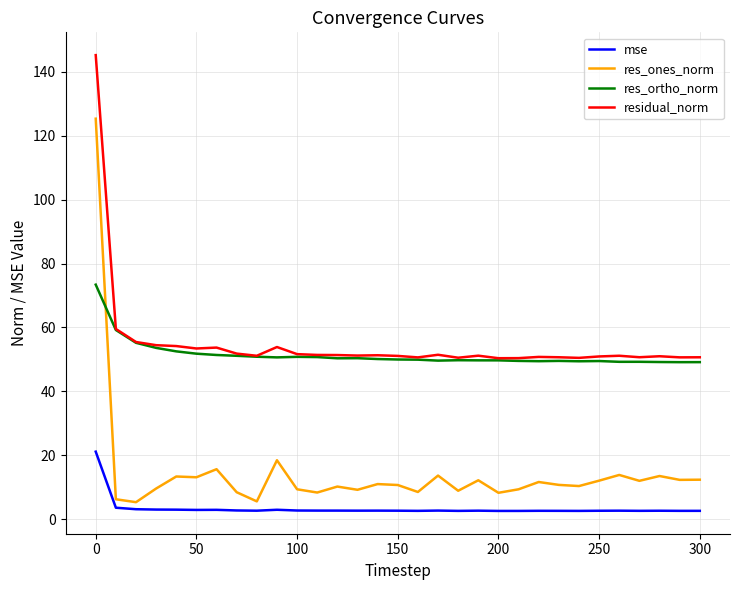

List the series in order of their peak value, lowest first.

mse, res_ortho_norm, res_ones_norm, residual_norm